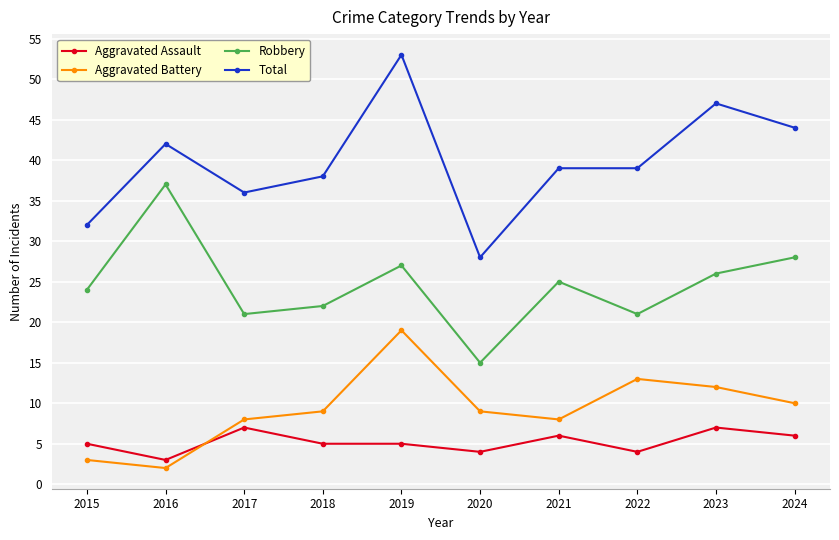

At which category does Robbery reach its first local valley?

2017